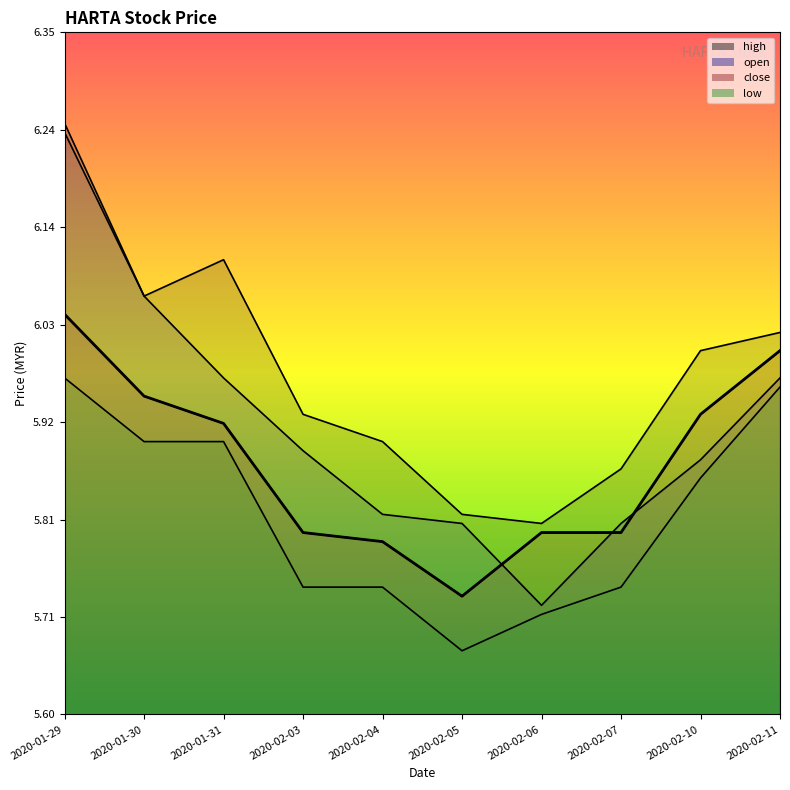

How many values in the high series are below 6?

5